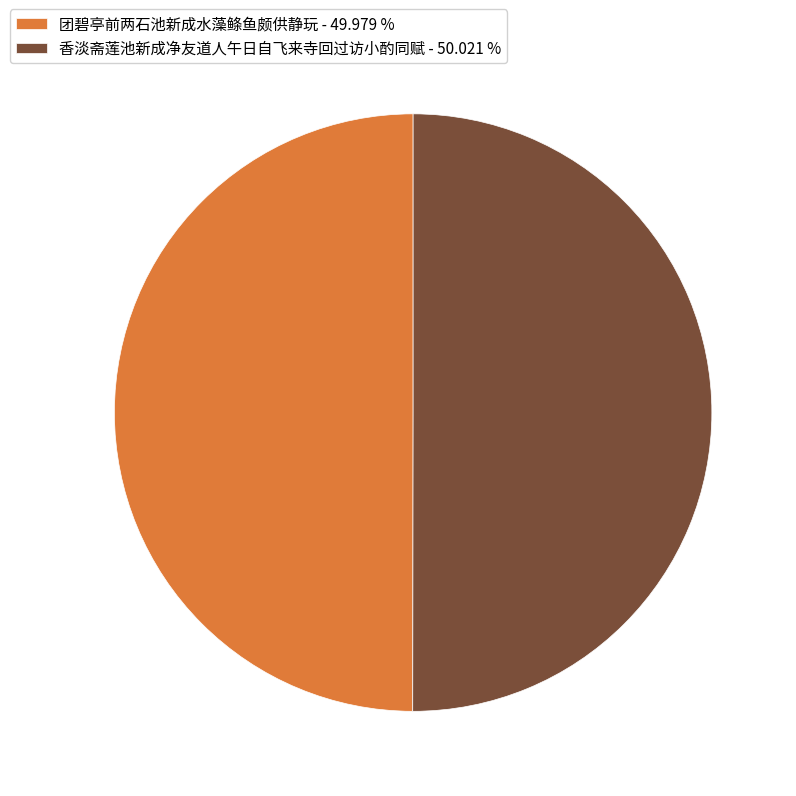

Is the sum of 香淡斋莲池新成净友道人午日自飞来寺回过访小酌同赋 - 50.021 % and 团碧亭前两石池新成水藻鲦鱼颇供静玩 - 49.979 % greater than half?

Yes